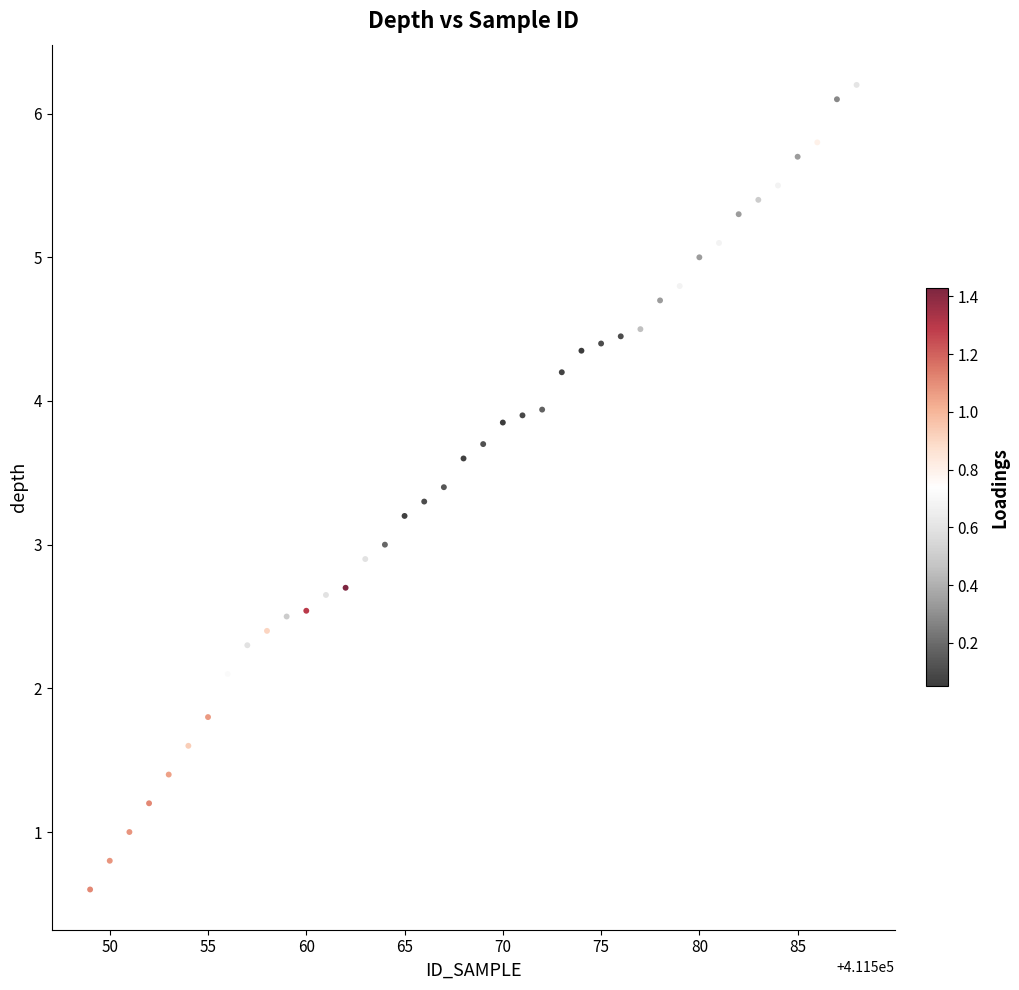

What is the range of X values (max minus min)?

39.0